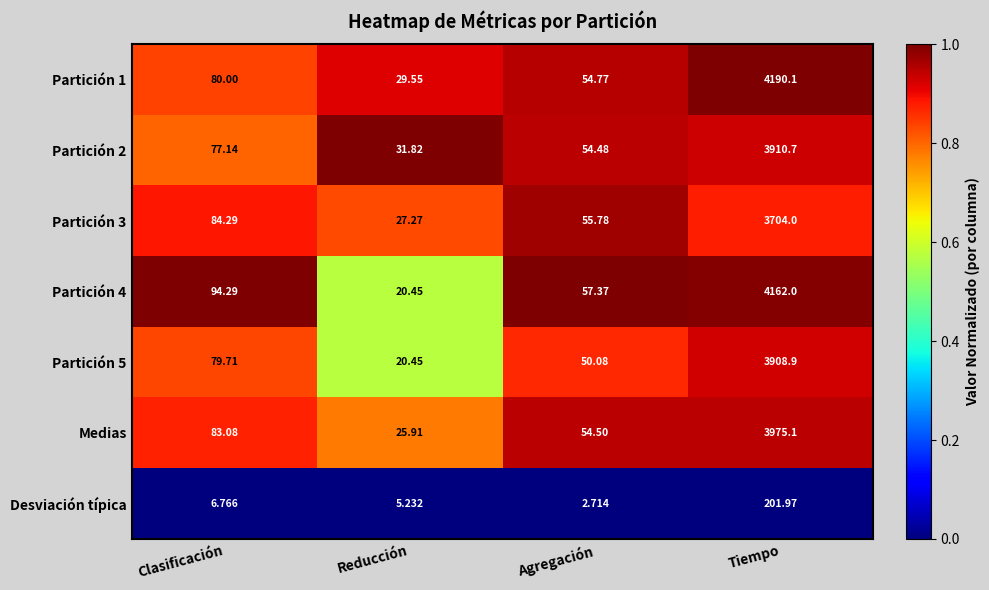

What is the total value across all series at Agregación?

329.7